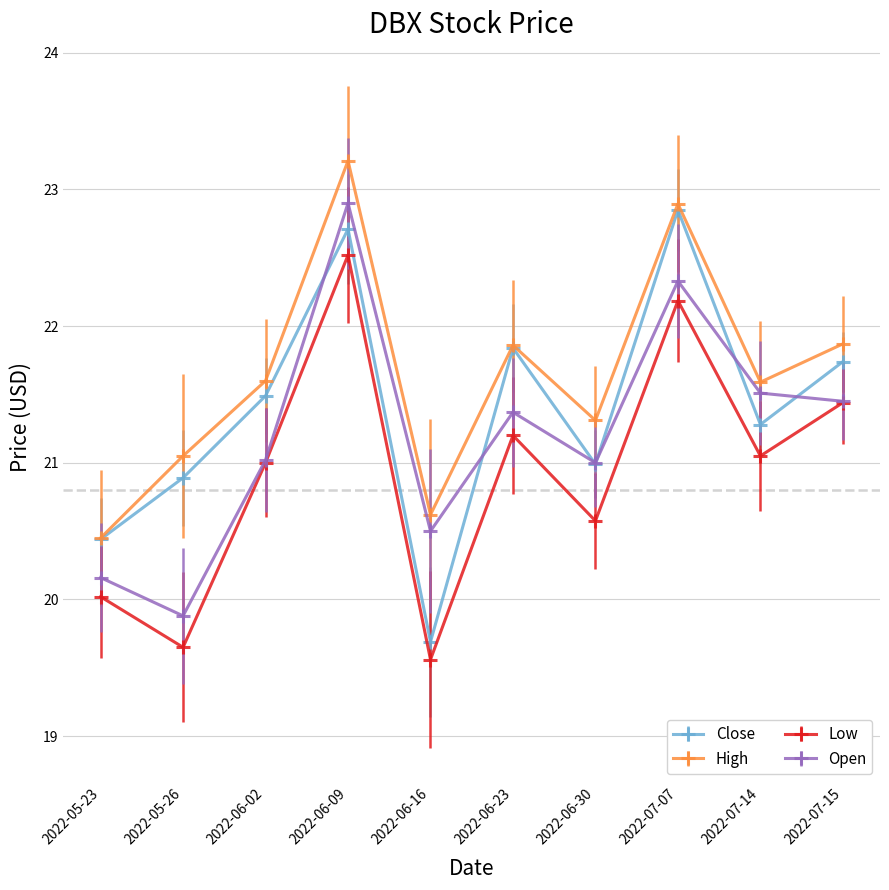

Which series changed the most between 2022-06-30 and 2022-07-15?

Low